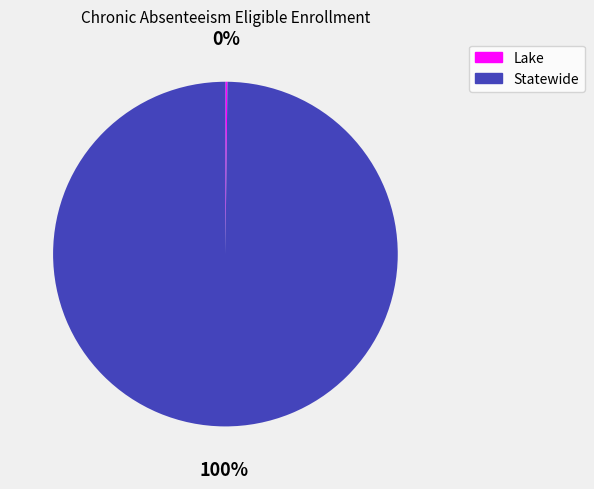

Which slice represents more than half of the pie?

Statewide